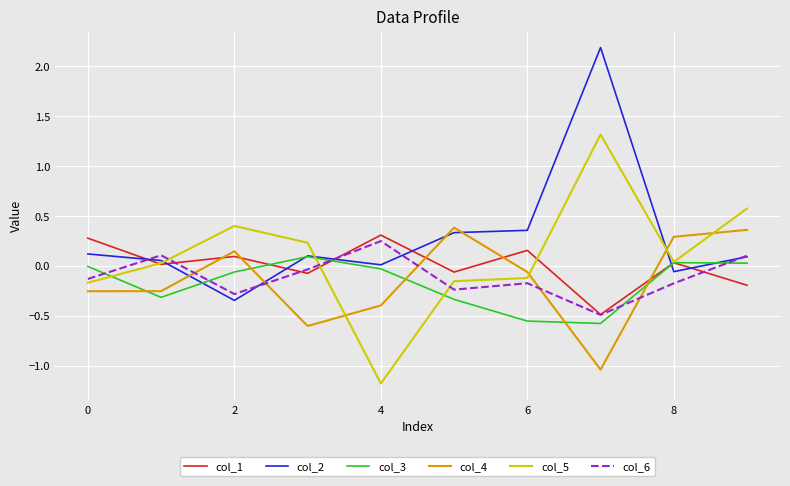

What is the maximum value shown in the chart?

2.2